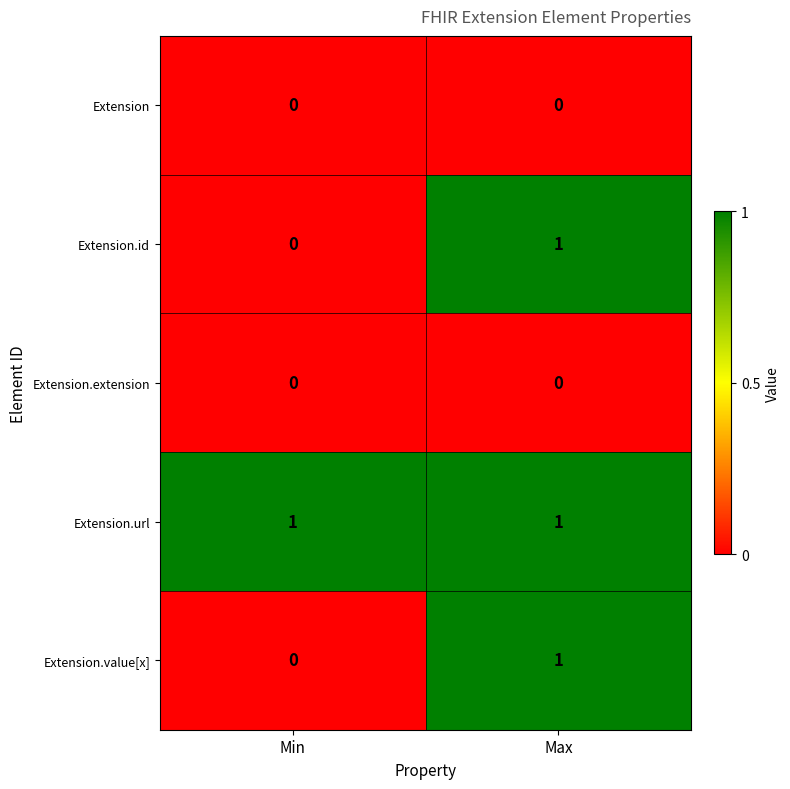

At how many categories does at least one series exceed 0?

2